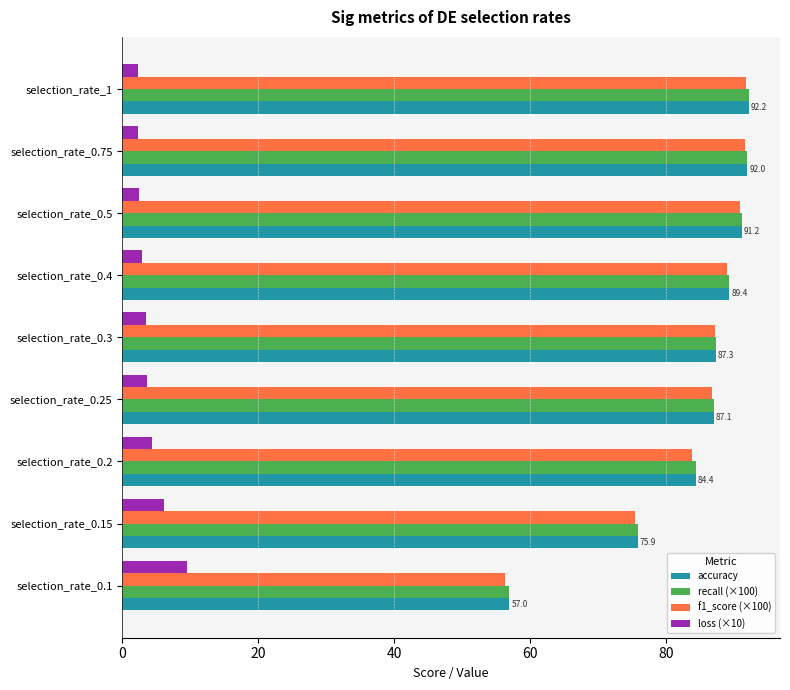

Which series has the largest range (max minus min)?

f1_score (×100)